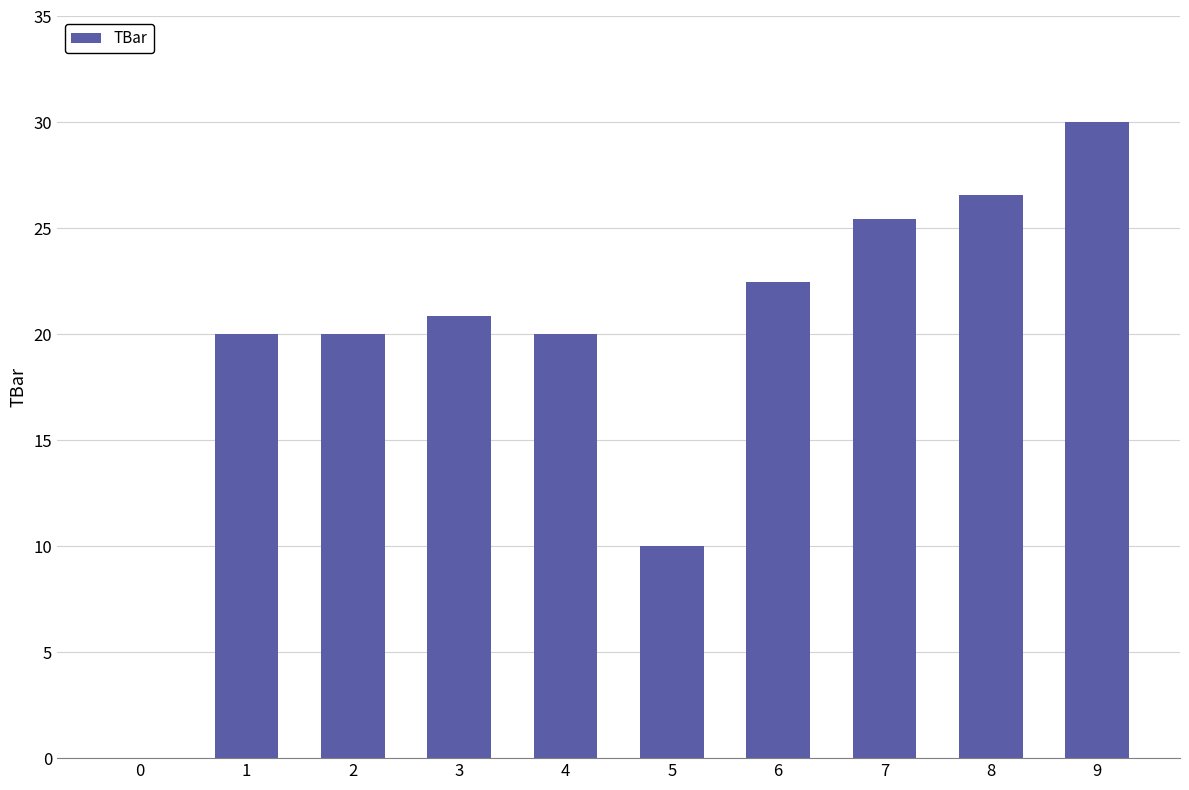

What is the maximum value shown in the chart?

30.0